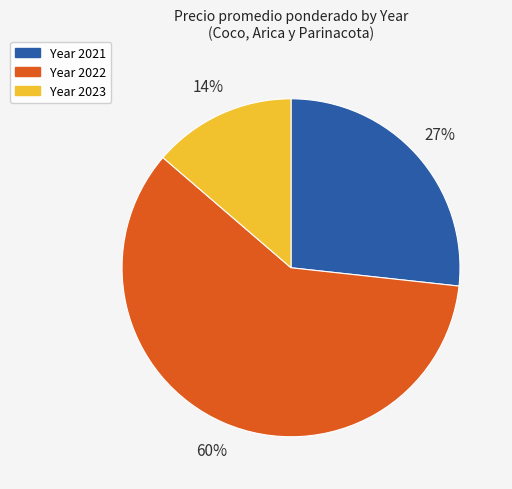

Is there any slice that represents more than half of the pie?

Yes